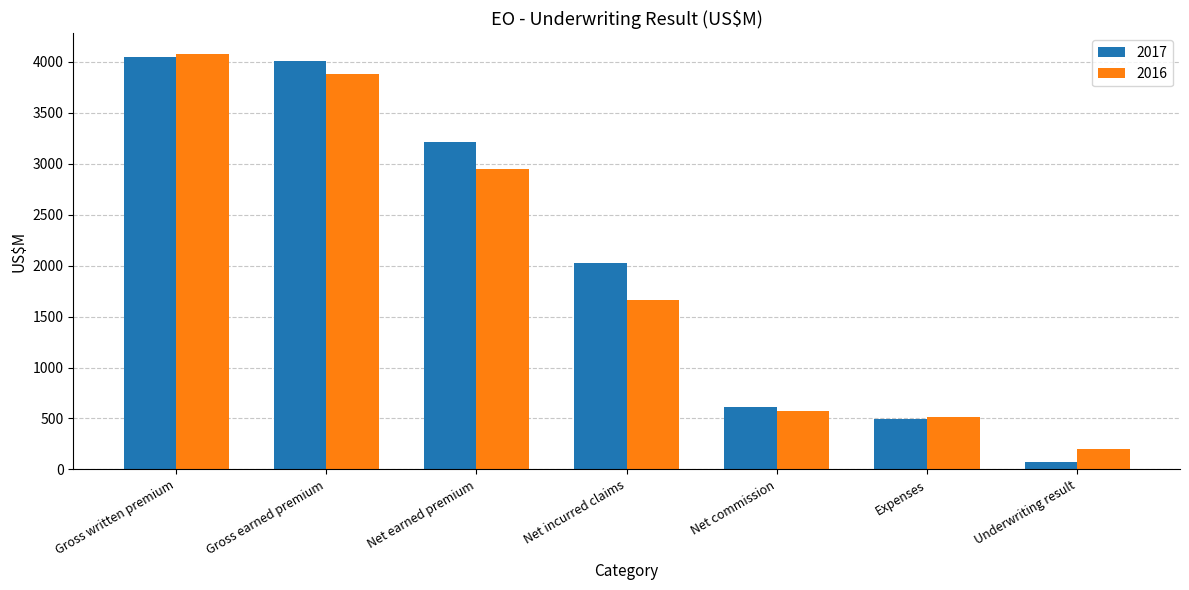

At which label does 2017 reach its minimum?

Underwriting result